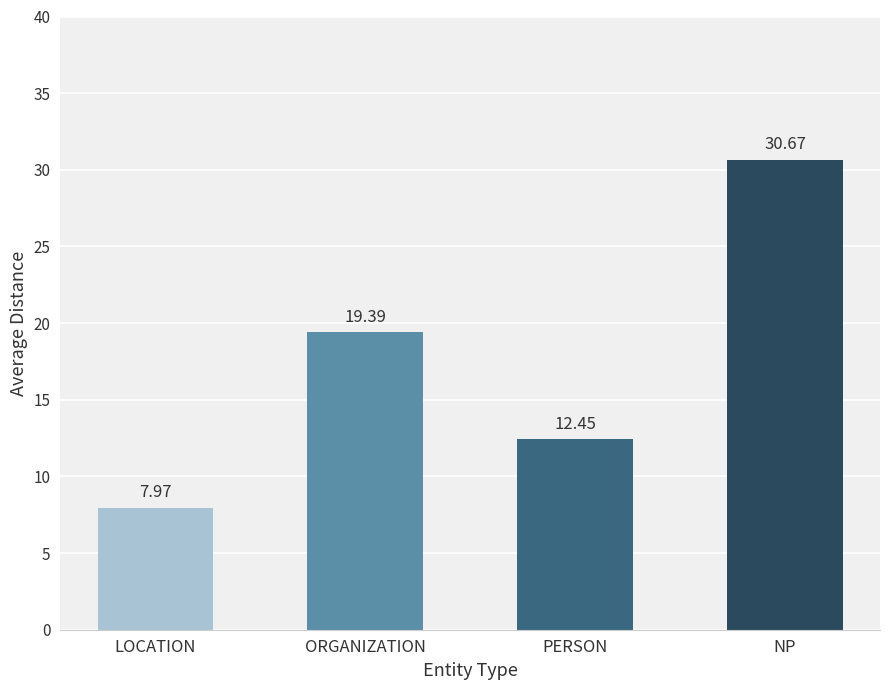

Which label corresponds to the largest value in the chart?

NP